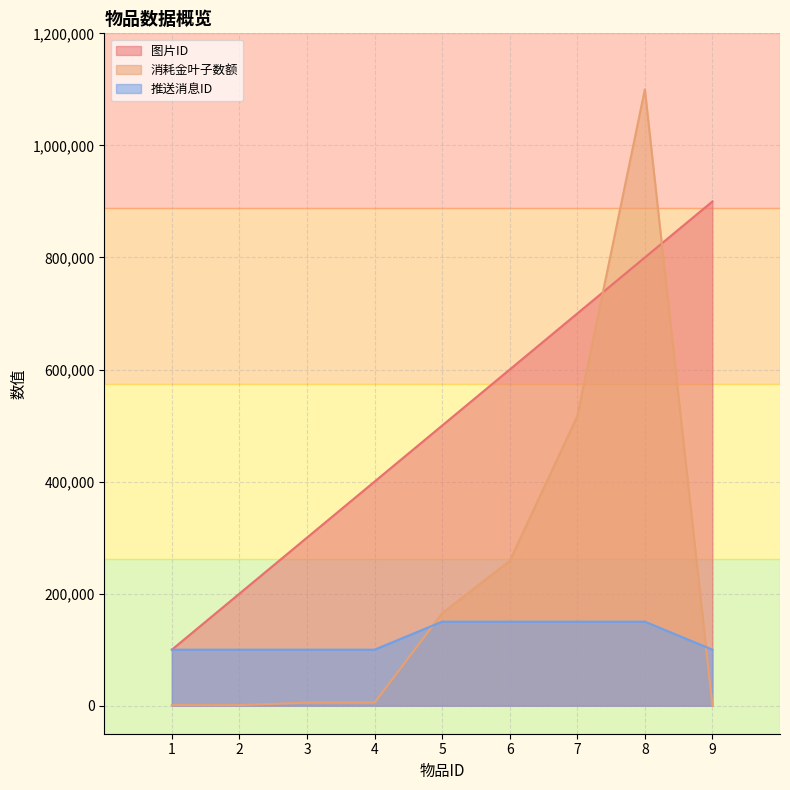

True or false: 推送消息ID has a value of 150000 at 7.

True